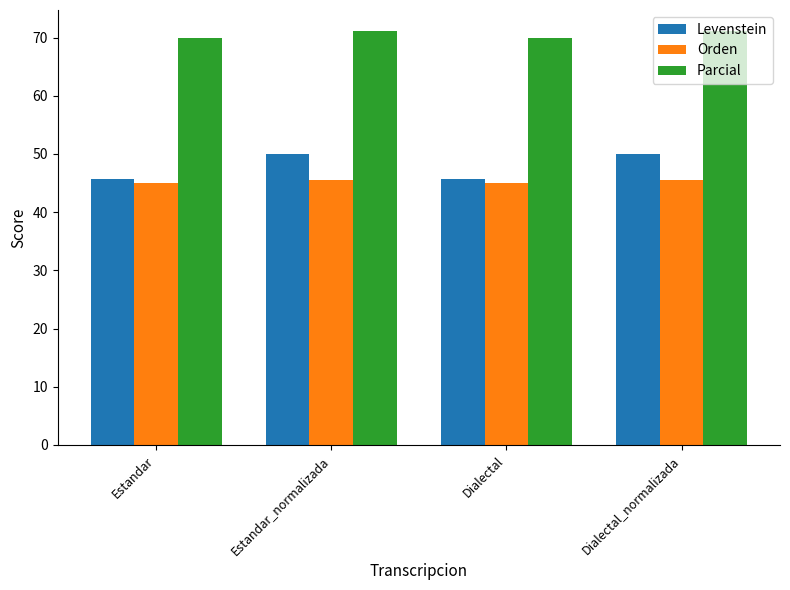

What is the label of the 2nd bar from the left?

Estandar_normalizada